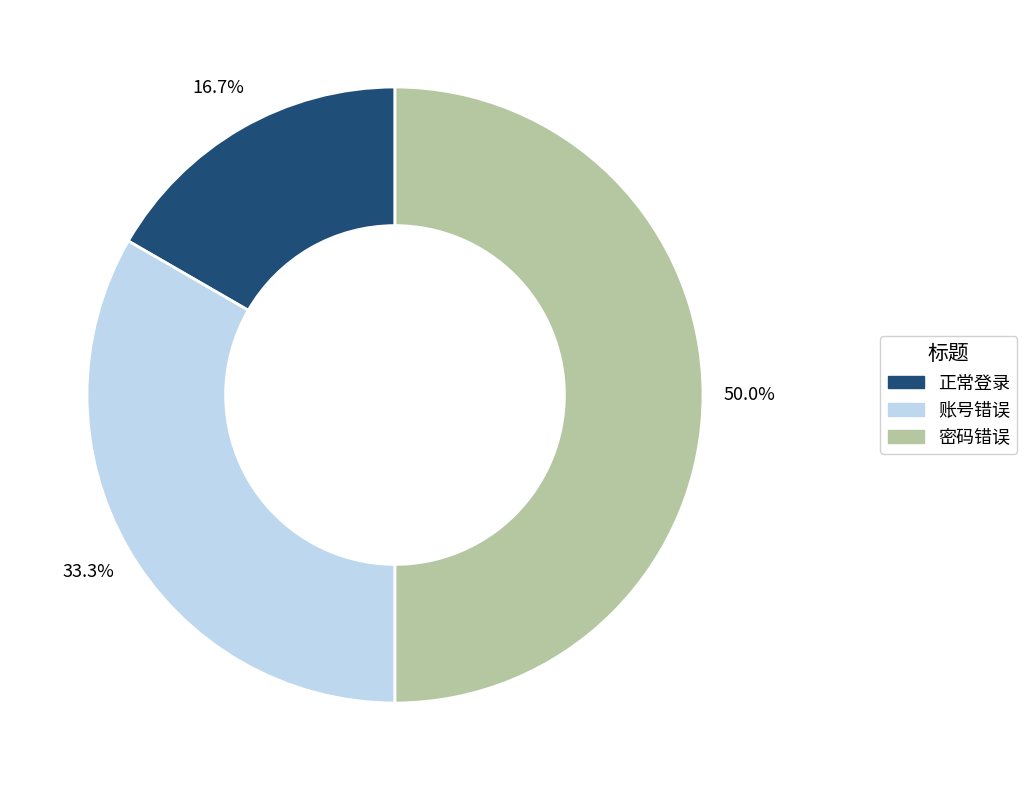

Count the number of slices in the pie.

3